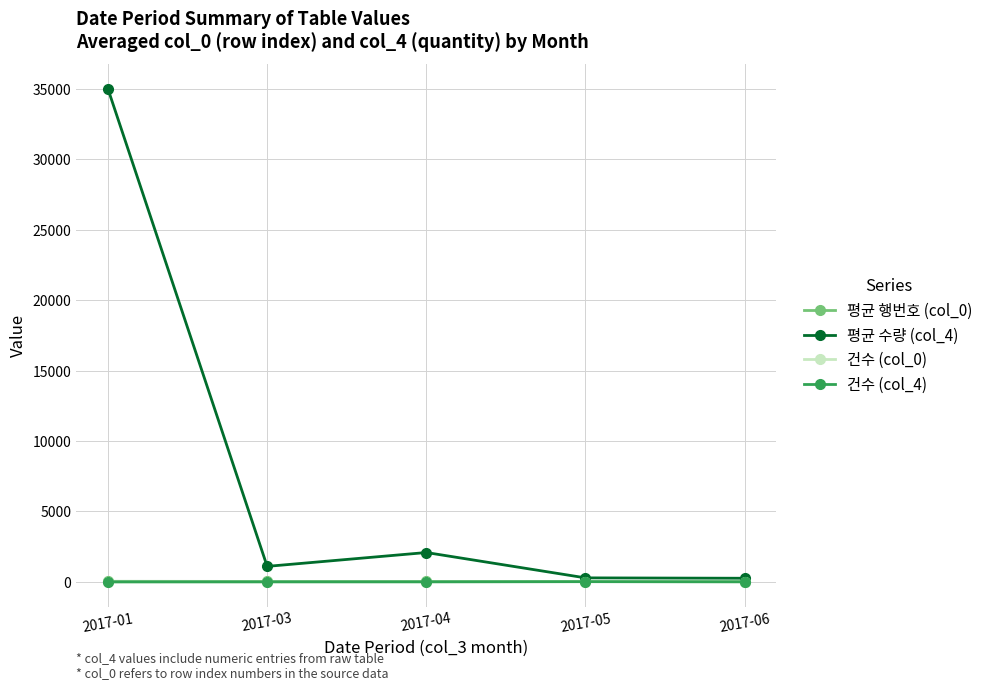

Is this an area chart (filled region under the line)?

No